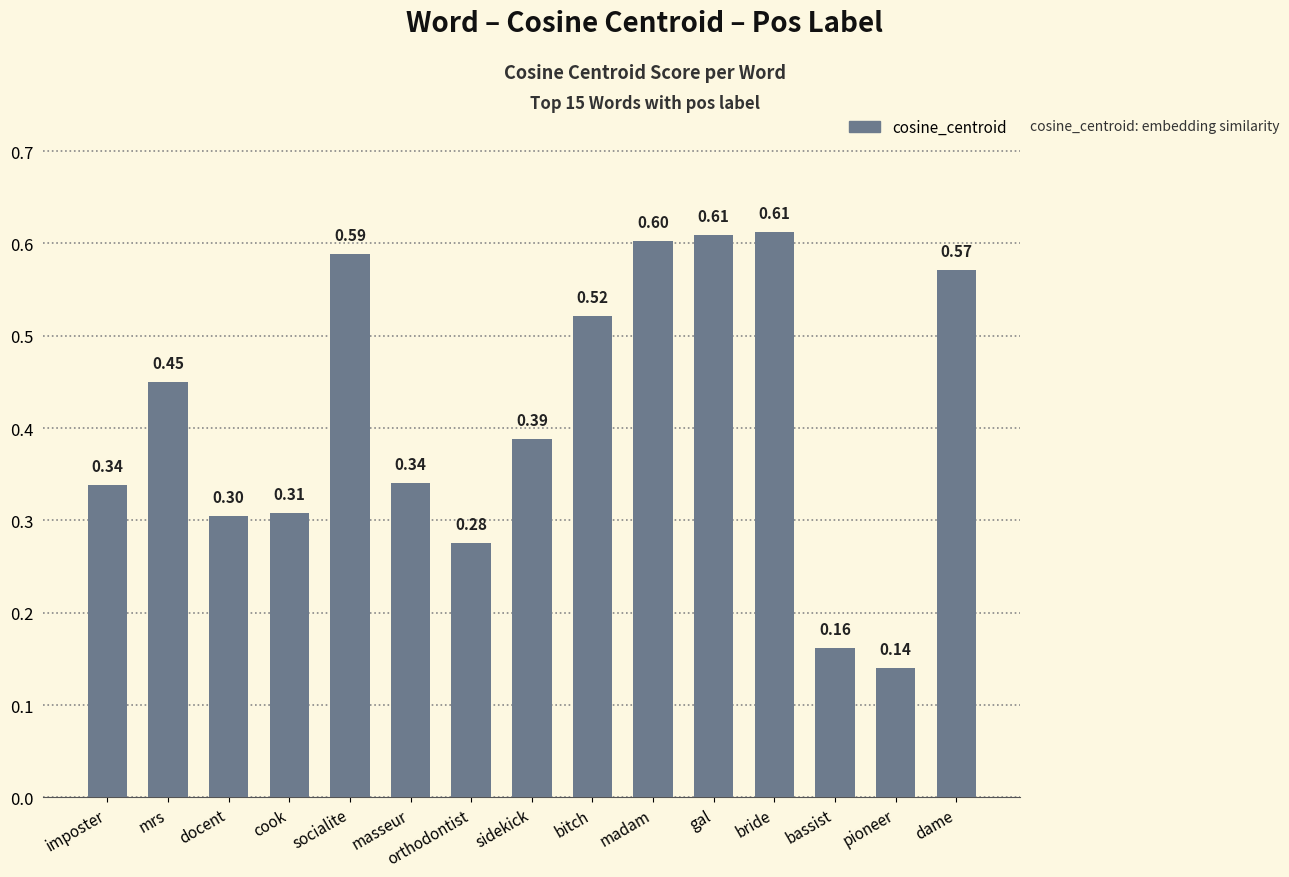

How many distinct data groups are displayed?

1